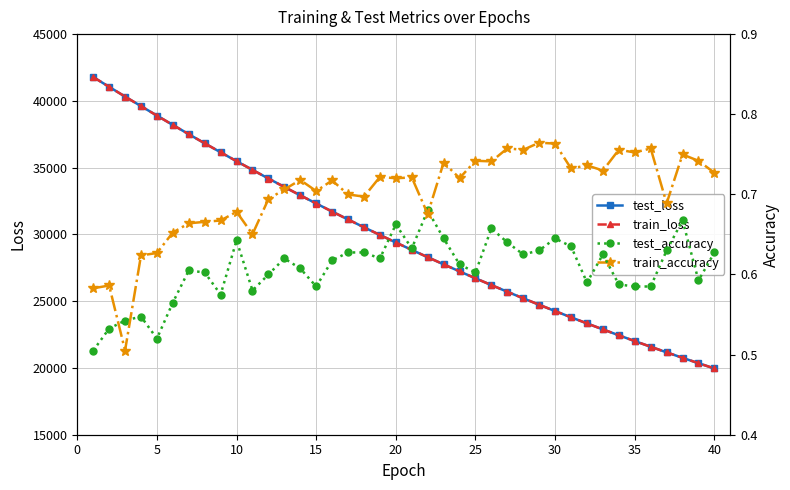

What is the average value of the test_accuracy series?

0.6